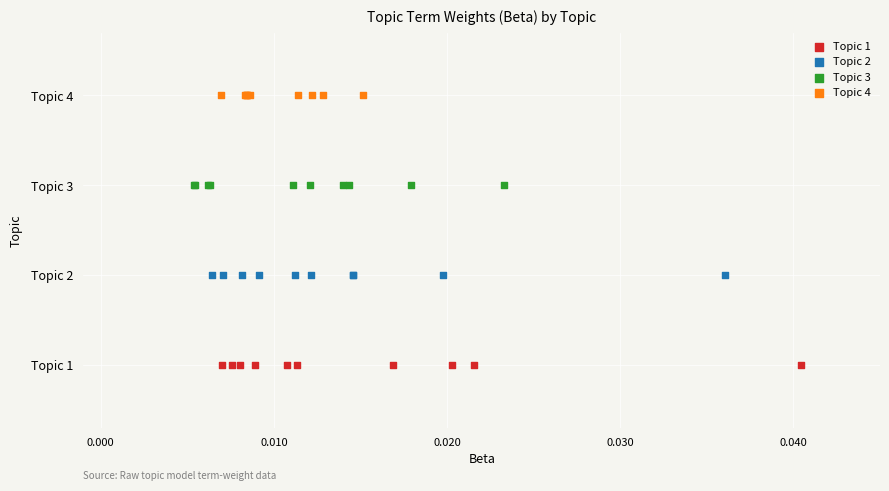

Which series reaches the maximum Y coordinate?

Topic 4